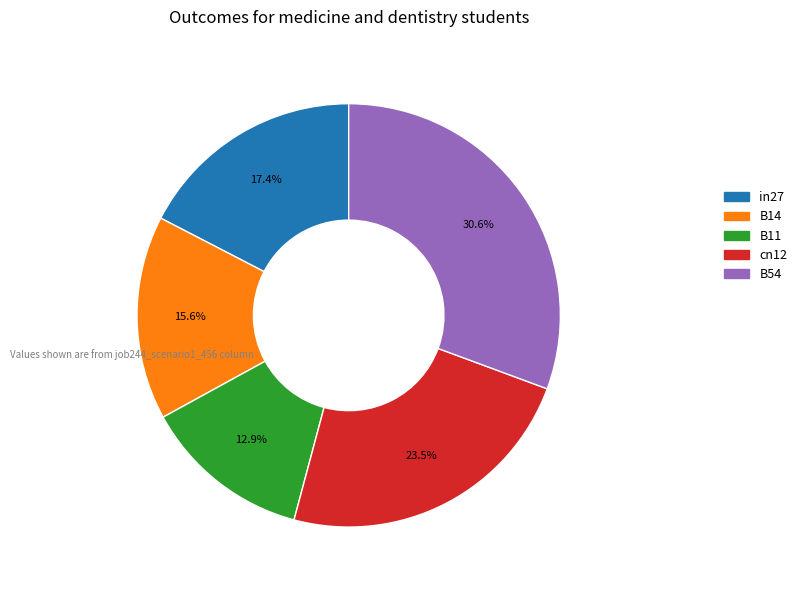

What percentage is the B11 slice, to the nearest percent?

13%